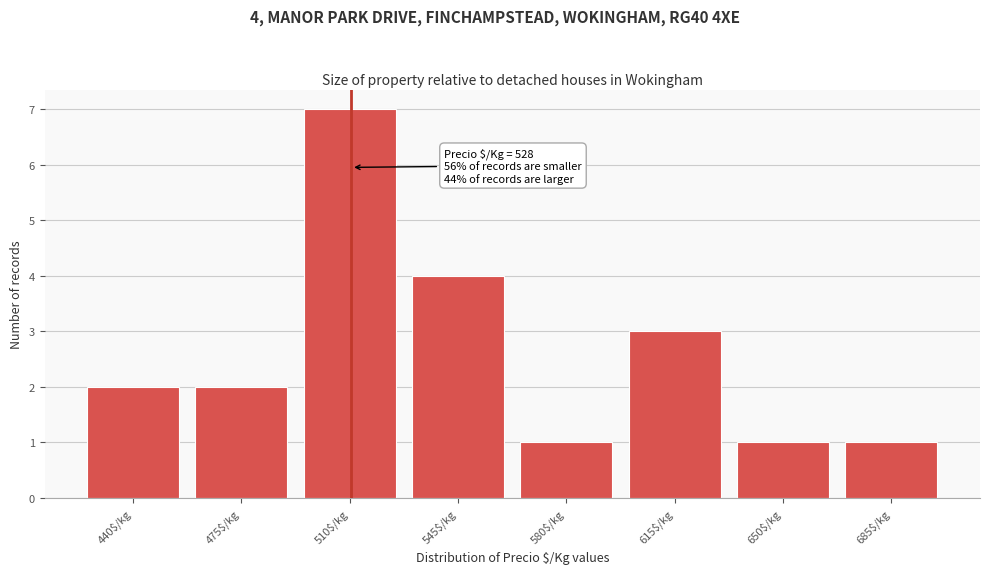

Reading left to right, extract all data points from this chart.

2	2	7	4	1	3	1	1